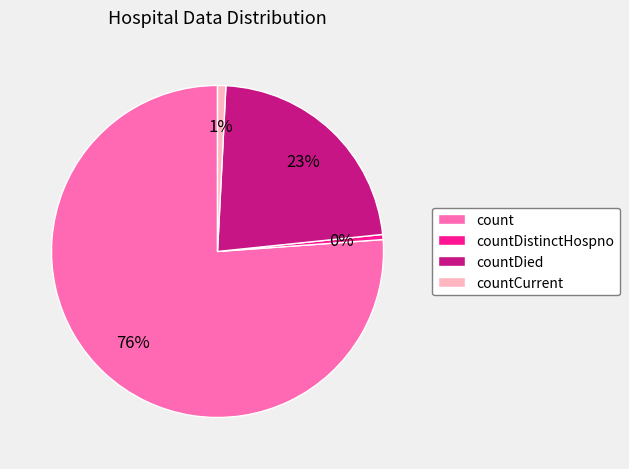

To the nearest percent, what portion does count represent?

76%